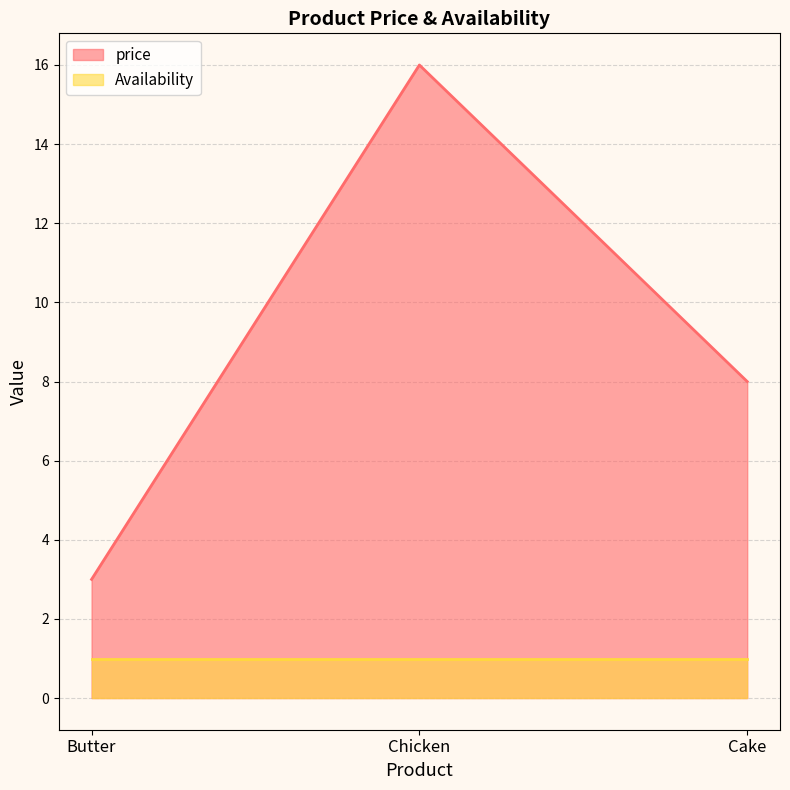

How many lines are shown in the chart?

2